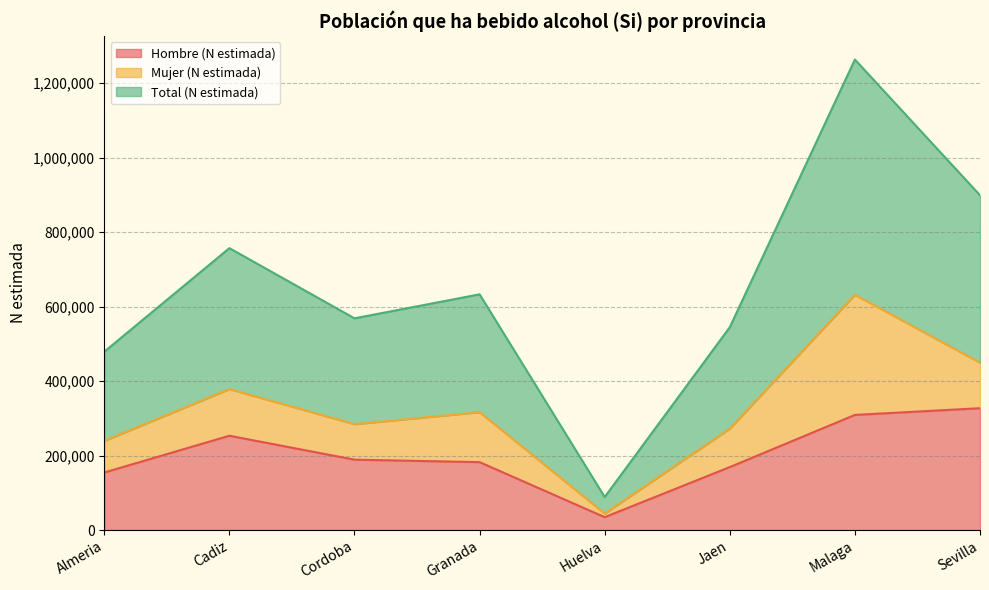

Is the value of Total (N estimada) at Granada greater than the value of Hombre (N estimada) at Cordoba?

Yes